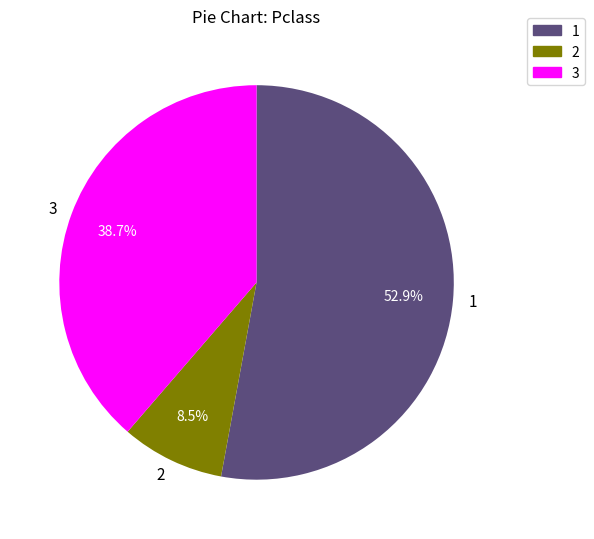

Which category accounts for the majority?

1